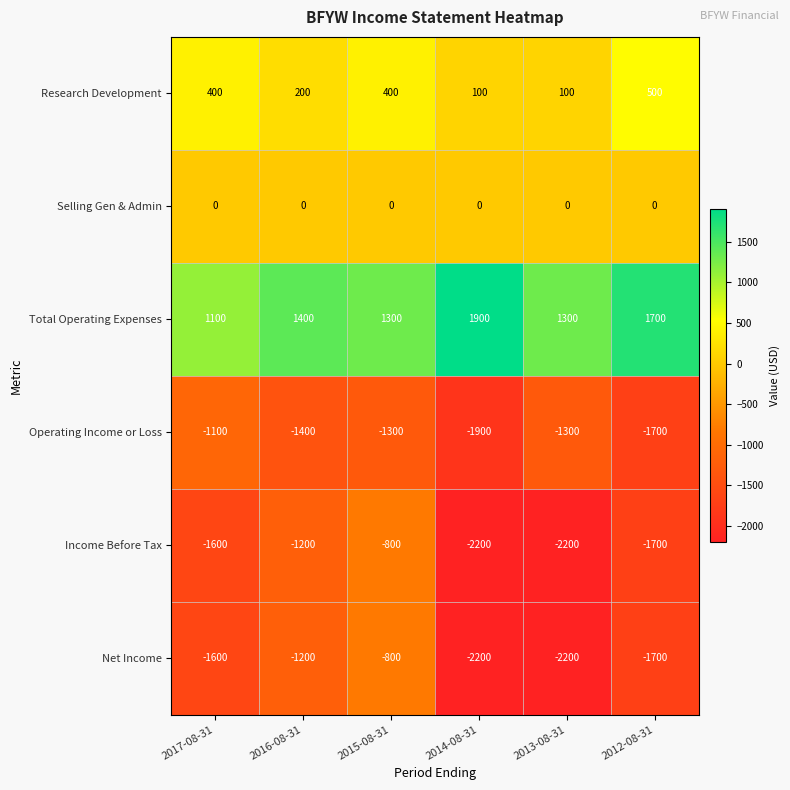

What is the difference between the maximum and second lowest values in the Total Operating Expenses series?

600